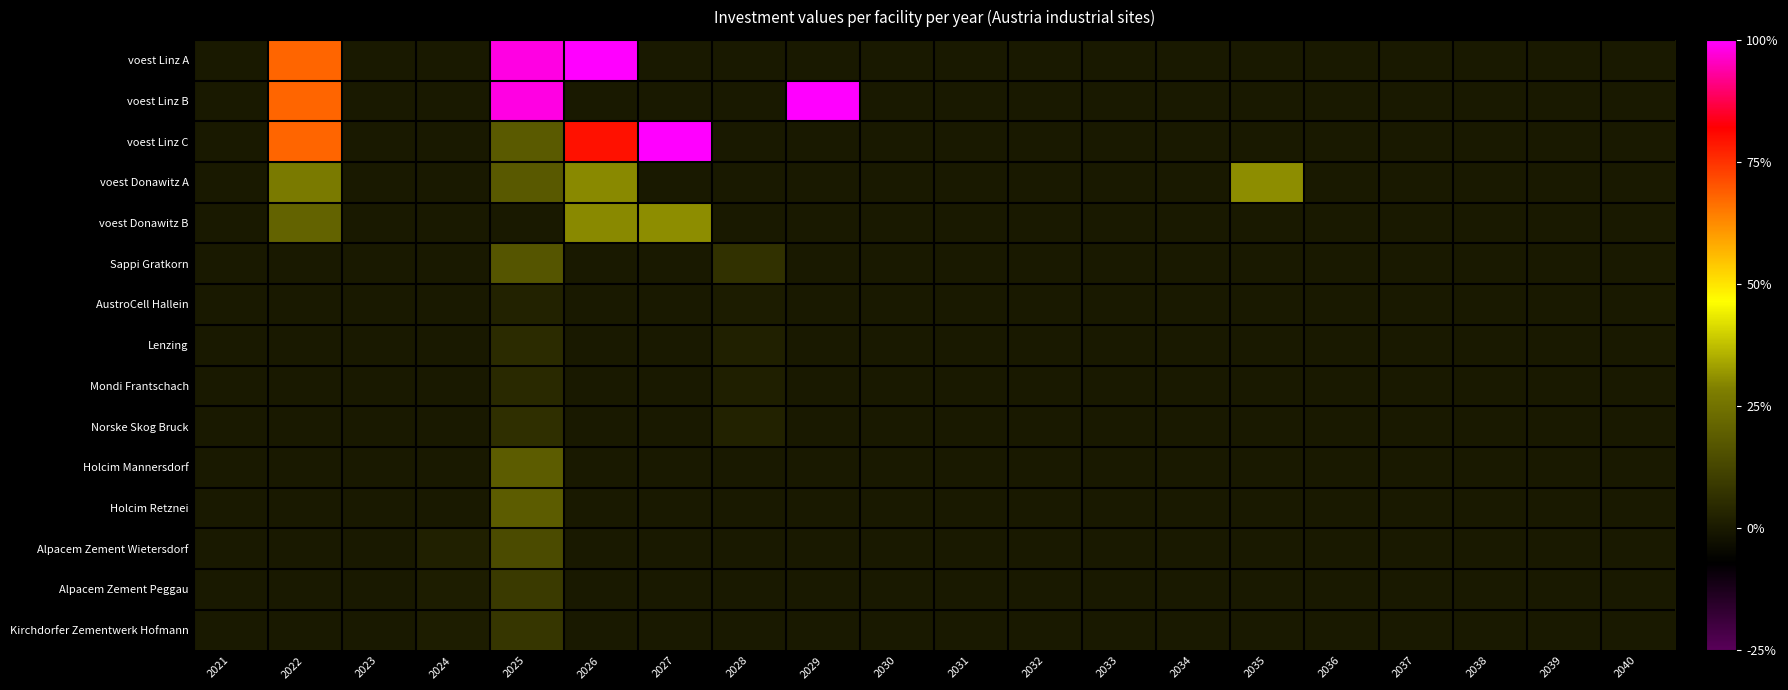

How many categories are shown in the chart?

20